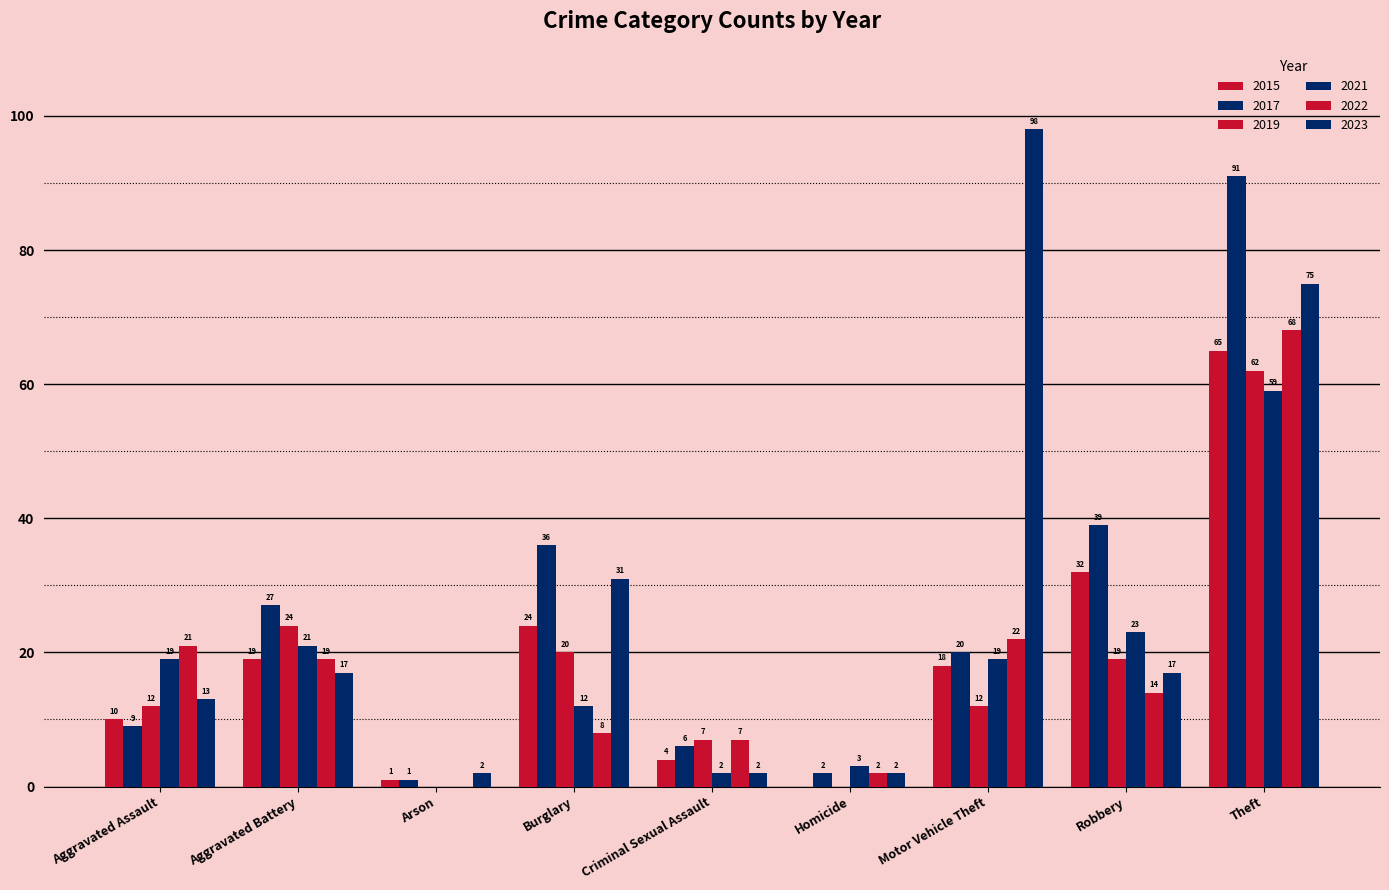

What is the average value of the 2015 series?

19